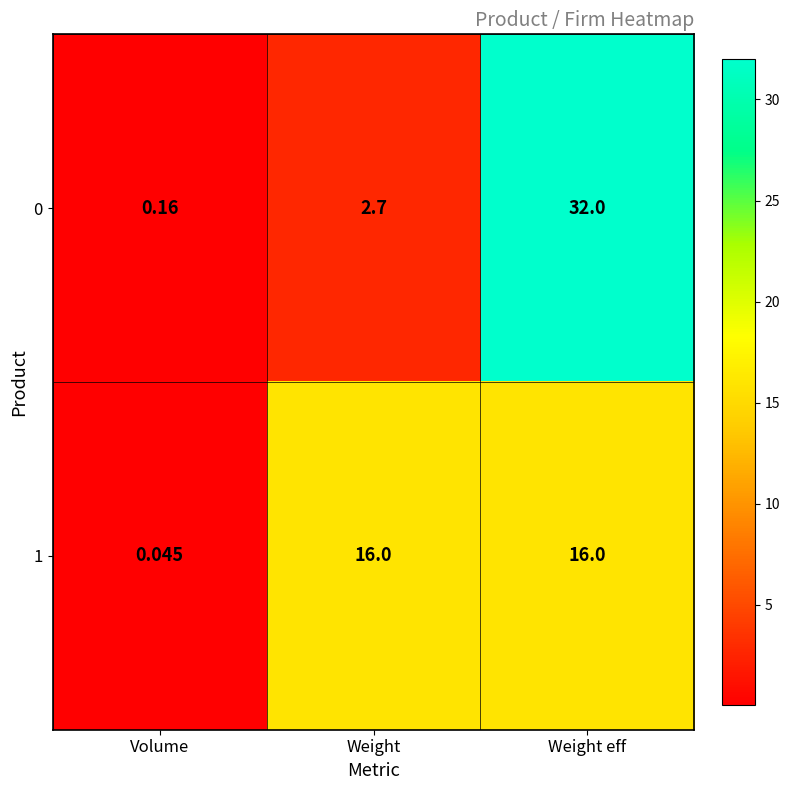

What is the greatest value displayed?

32.0